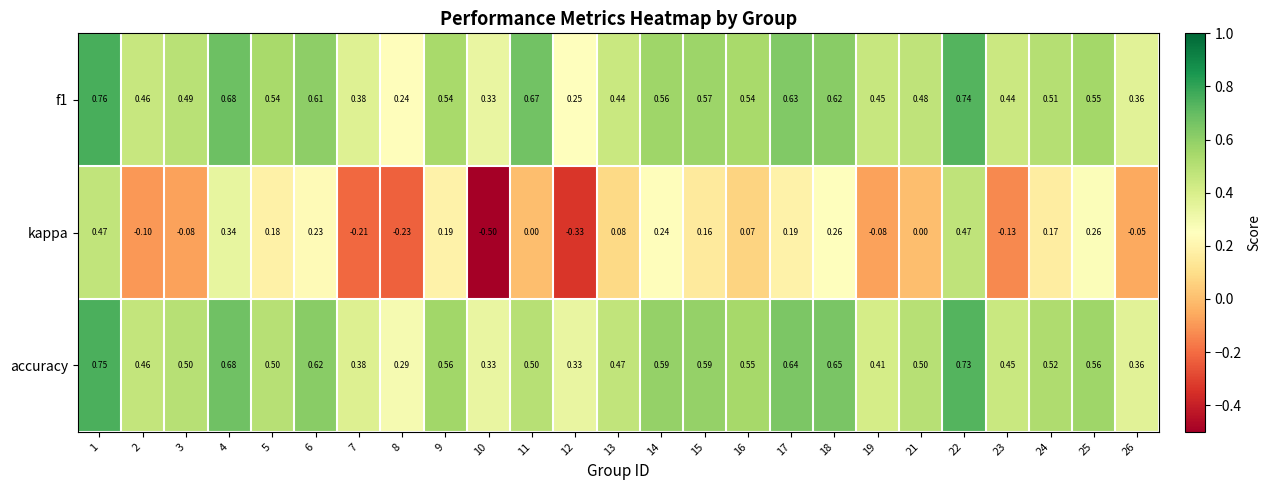

Which series changed the most between 15 and 22?

kappa